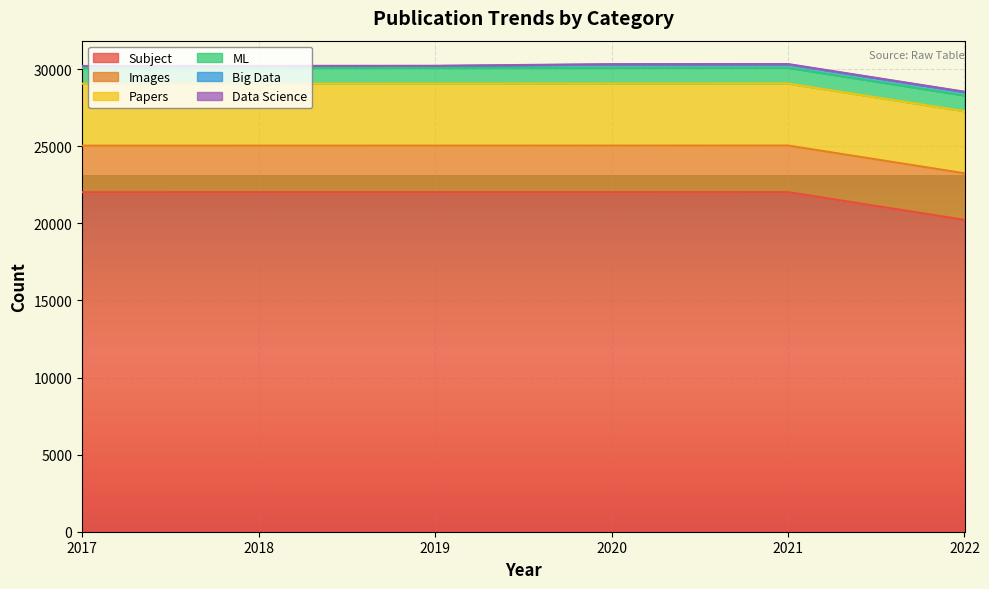

How many data points in Big Data are above 220?

2